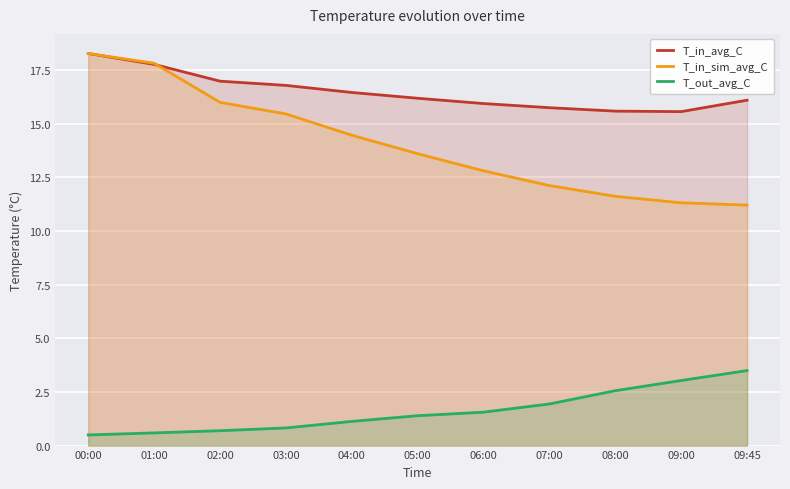

How many data points in T_in_avg_C are less than 16?

4